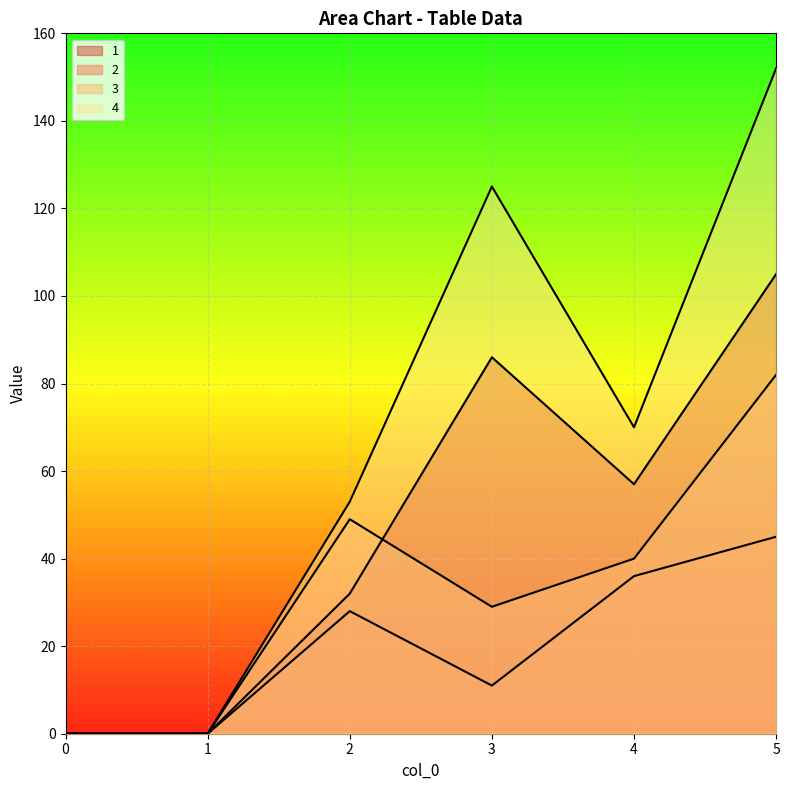

At how many categories does at least one series exceed 13?

4